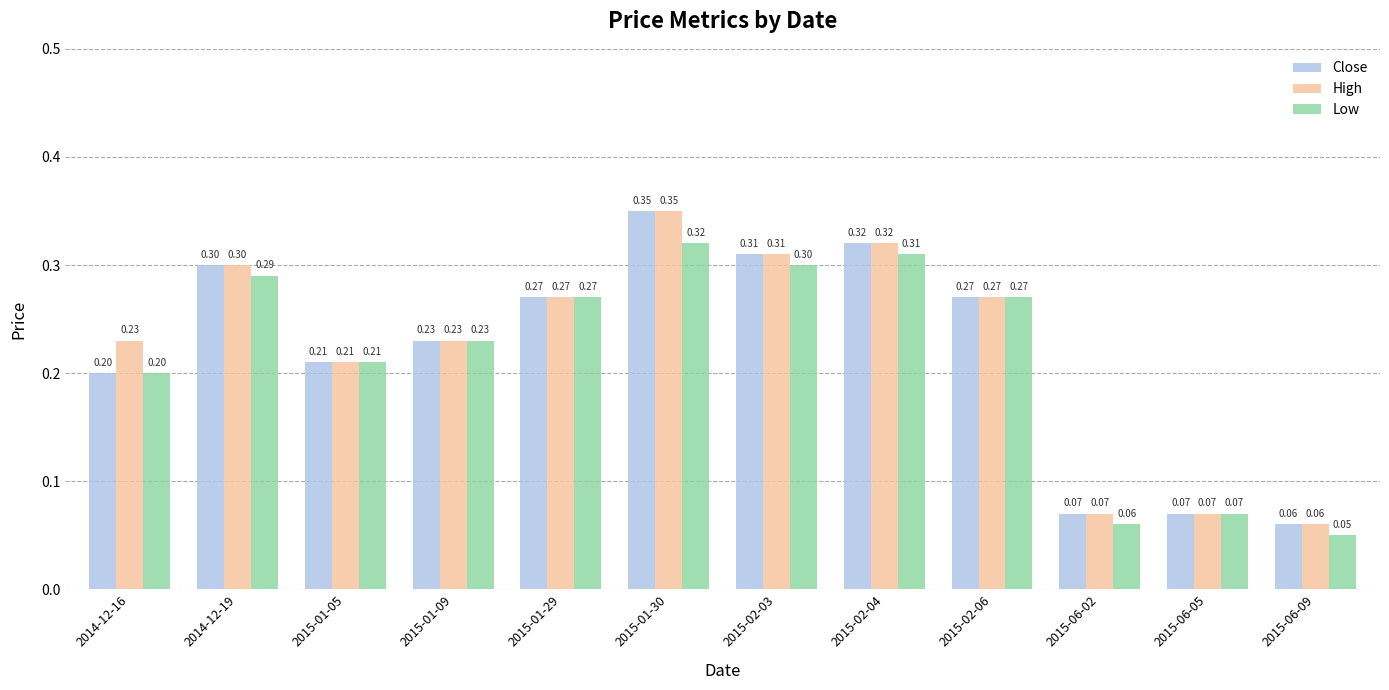

Rank the series by their average value, from lowest to highest.

Low, Close, High